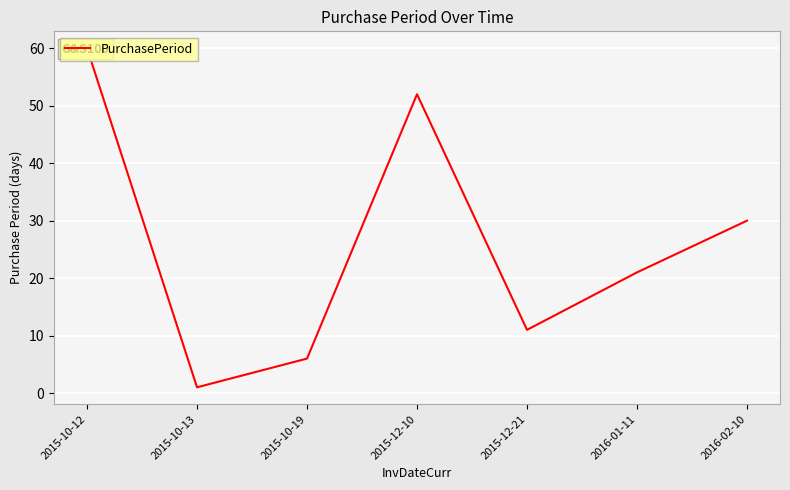

True or false: the data shows 36 at 2016-01-11.

False